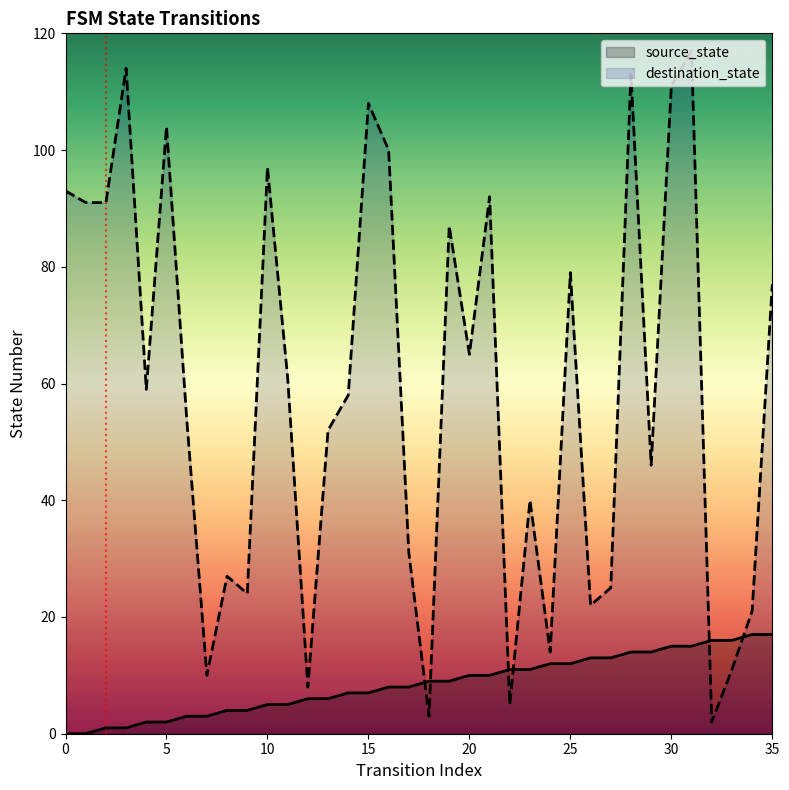

At which category is the sum across all series the highest?

31